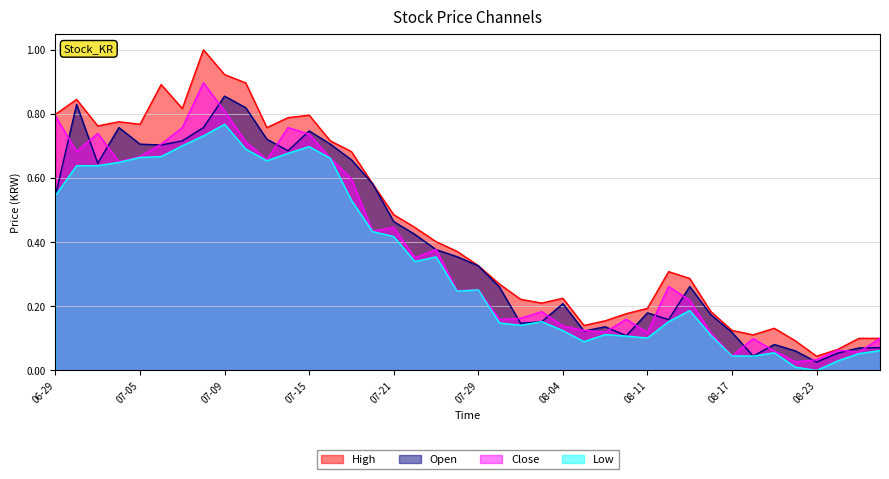

What is the greatest value displayed?

1.0